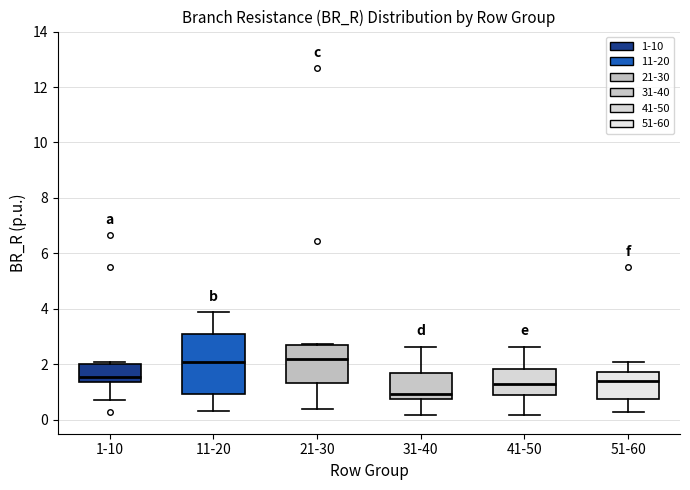

Reading left to right, read every box against the y-axis: the position of its median line, the range the box covers, and the ends of its whiskers. The values are not printed on the chart, so give them approximately, as read against the axis.

1-10: median 1.6, box 1.4 to 2.0, whiskers 0.8 to 2.0 (just above the box's upper edge)
11-20: median 2.0, box 1.0 to 3.0, whiskers 0.4 to 3.8
21-30: median 2.2, box 1.4 to 2.6, whiskers 0.4 to 2.8
31-40: median 1.0, box 0.8 to 1.6, whiskers 0.2 to 2.6
41-50: median 1.2, box 0.8 to 1.8, whiskers 0.2 to 2.6
51-60: median 1.4, box 0.8 to 1.8, whiskers 0.2 to 2.0